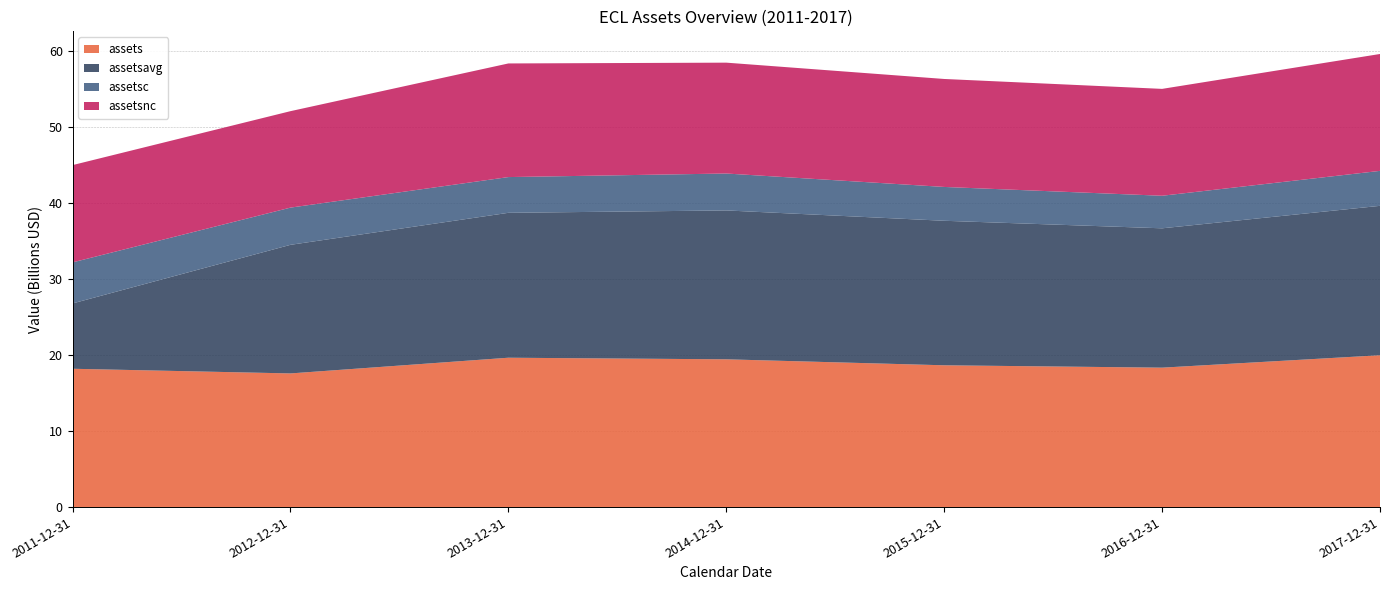

Reading left to right, extract all data points from this chart.

assets: 18184700000	17572300000	19636500000	19427400000	18641700000	18330200000	19962400000
assetsavg: 8590000000	16905550000	19050150000	19572600000	18998575000	18318850000	19641375000
assetsc: 5396000000	4892000000	4698400000	4853000000	4447500000	4279400000	4596400000
assetsnc: 12788700000	12680300000	14938100000	14574400000	14194200000	14050800000	15366000000